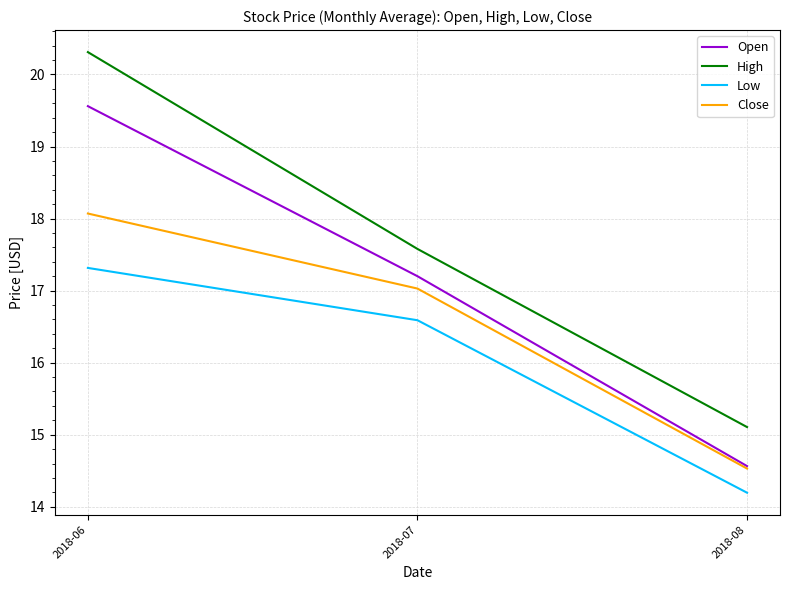

Is it true that High equals 3.5 at 2018-08?

False